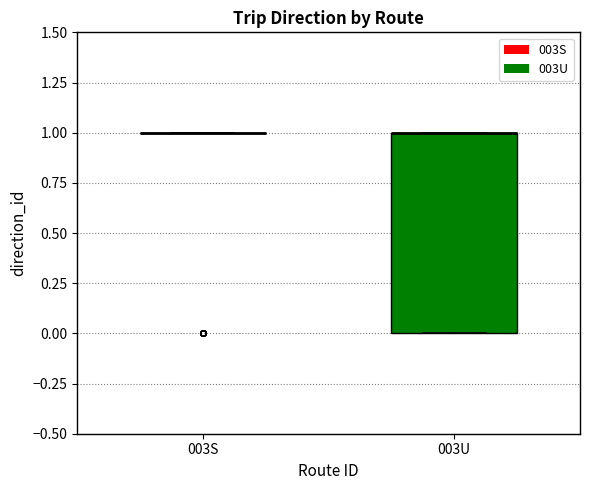

Reading left to right, read every box against the y-axis: the position of its median line, the range the box covers, and the ends of its whiskers. The values are not printed on the chart, so give them approximately, as read against the axis.

003S: box collapsed to a line at 1, whiskers 1 to 1
003U: median 1 (drawn on the box's upper edge), box 0 to 1, whiskers 0 to 1